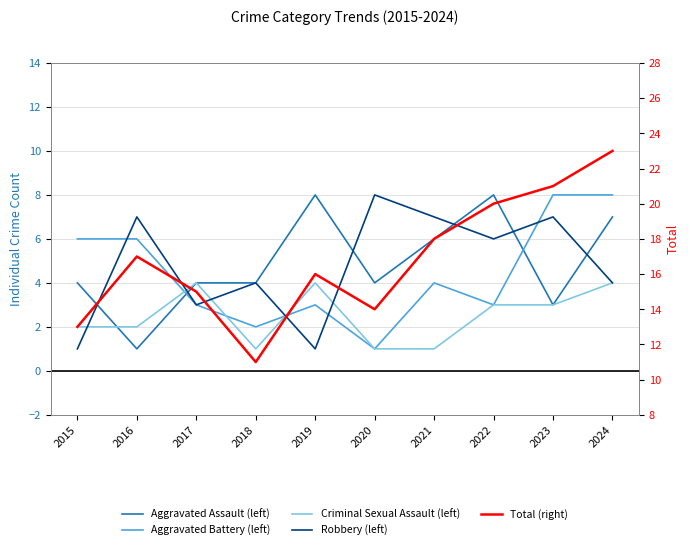

The Robbery (left) series shows 11 at 2020. True or false?

False